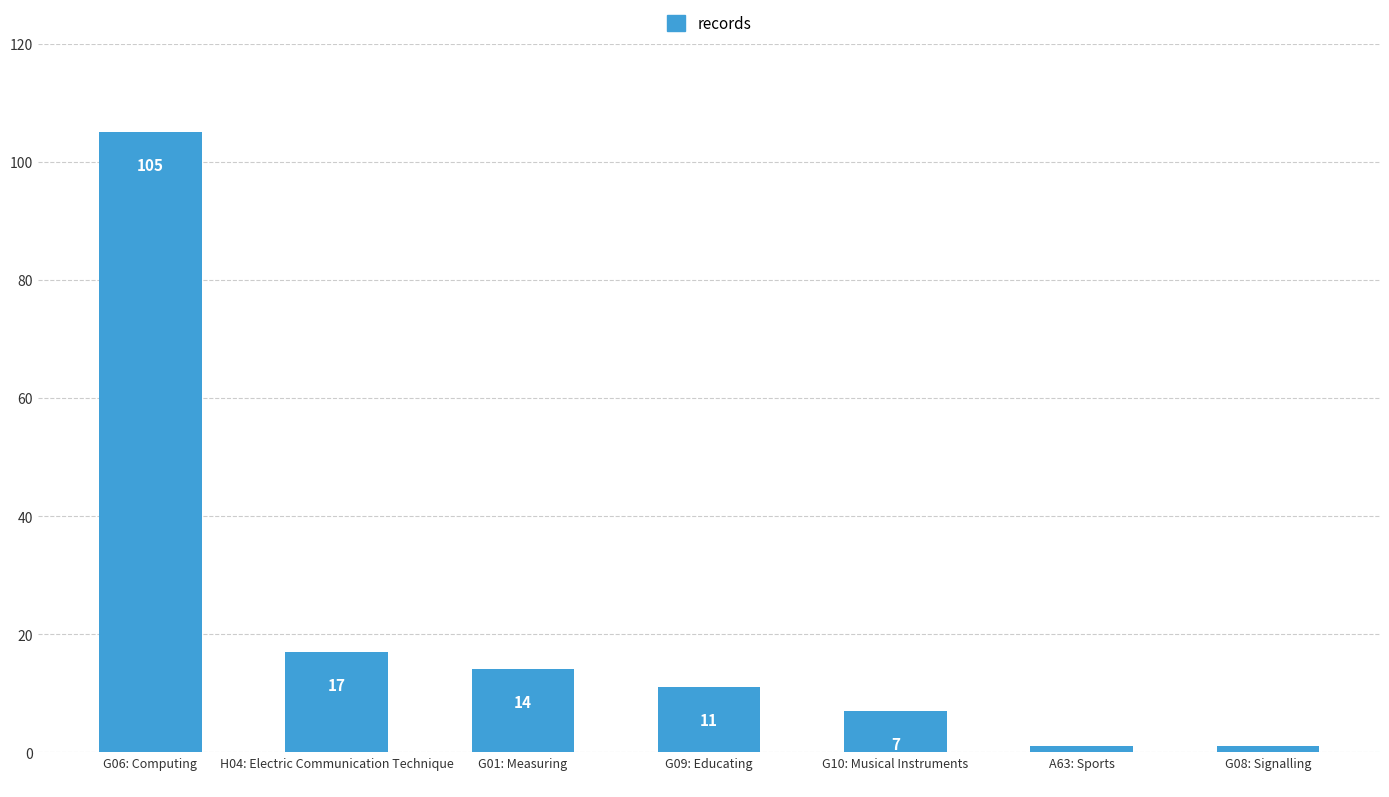

At which label does the data first exceed 11?

G06: Computing